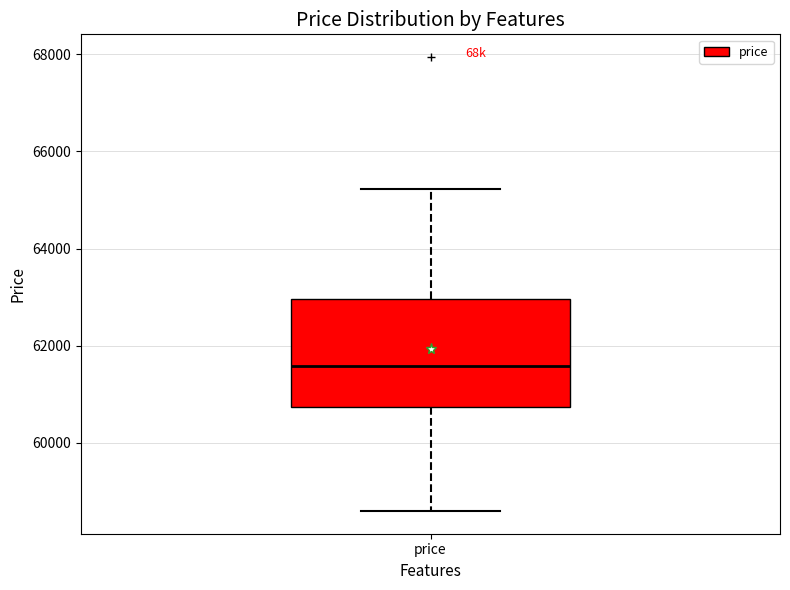

Transcribe this box plot: give where the median line is, the range the box spans, and where the two whiskers end, as read against the y-axis. The values are not printed on the chart, so give them approximately, as read against the axis.

median 61600, box 60800 to 63000, whiskers 58600 to 65200